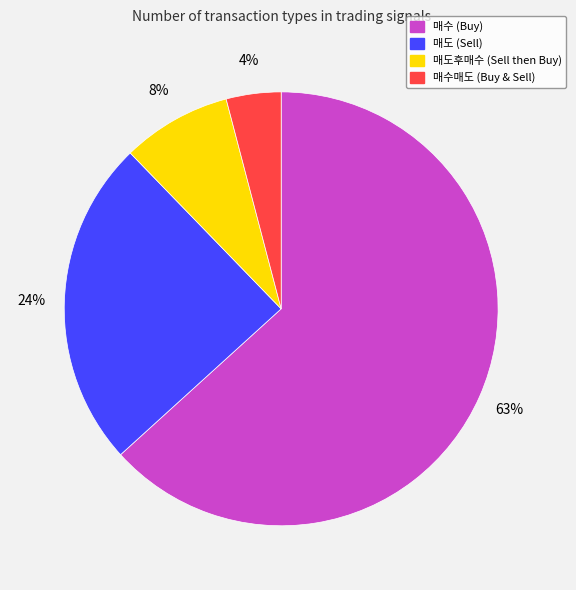

Is there any slice that represents more than half of the pie?

Yes